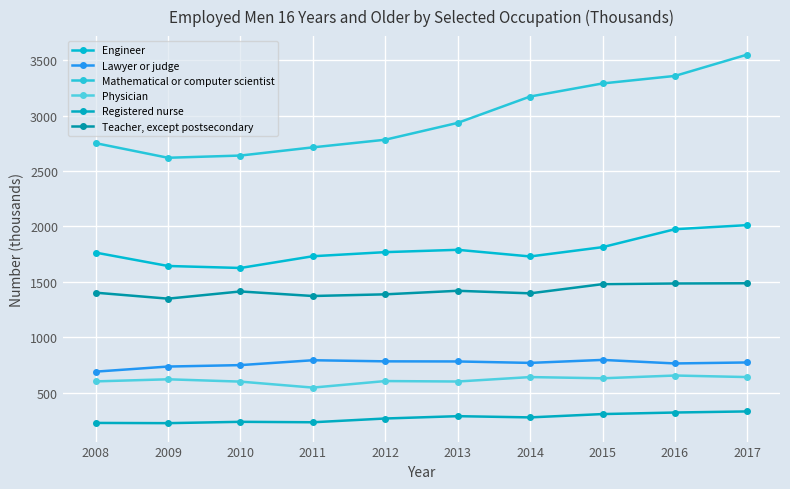

True or false: Registered nurse and Teacher, except postsecondary intersect in this chart.

False